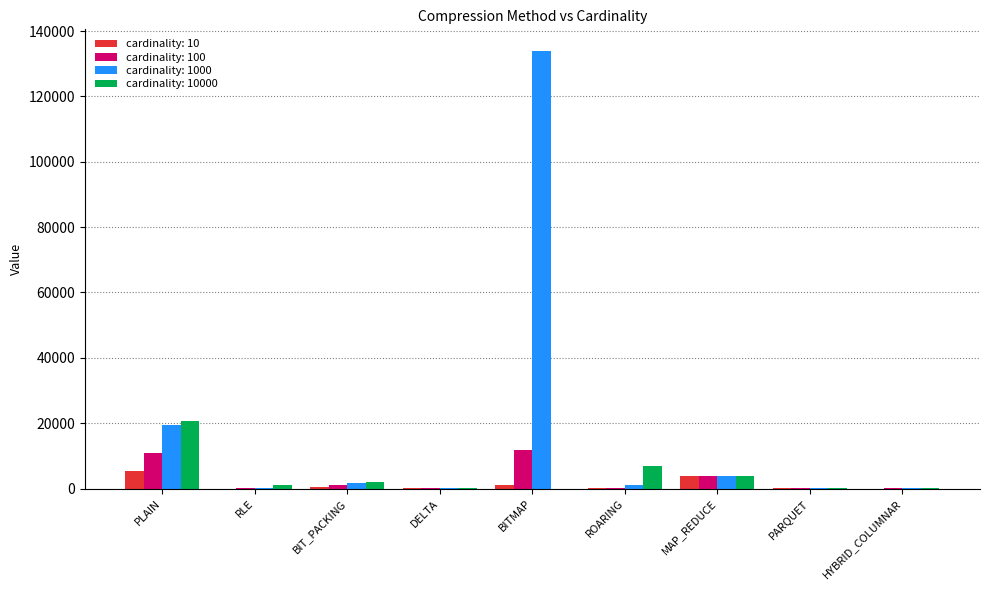

Is the value of cardinality: 1000 at PLAIN greater than the value of cardinality: 10 at RLE?

Yes